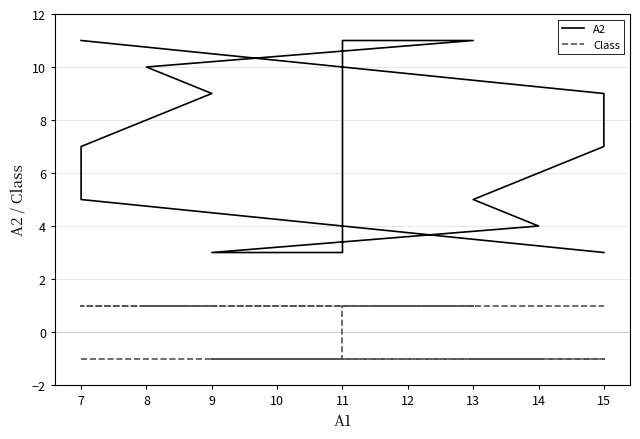

Reading left to right, transcribe all the data shown in this chart.

A2: 11	9	7	5	4	3	3	11	11	10	9	7	5	3
Class: -1	-1	-1	-1	-1	-1	-1	1	1	1	1	1	1	1